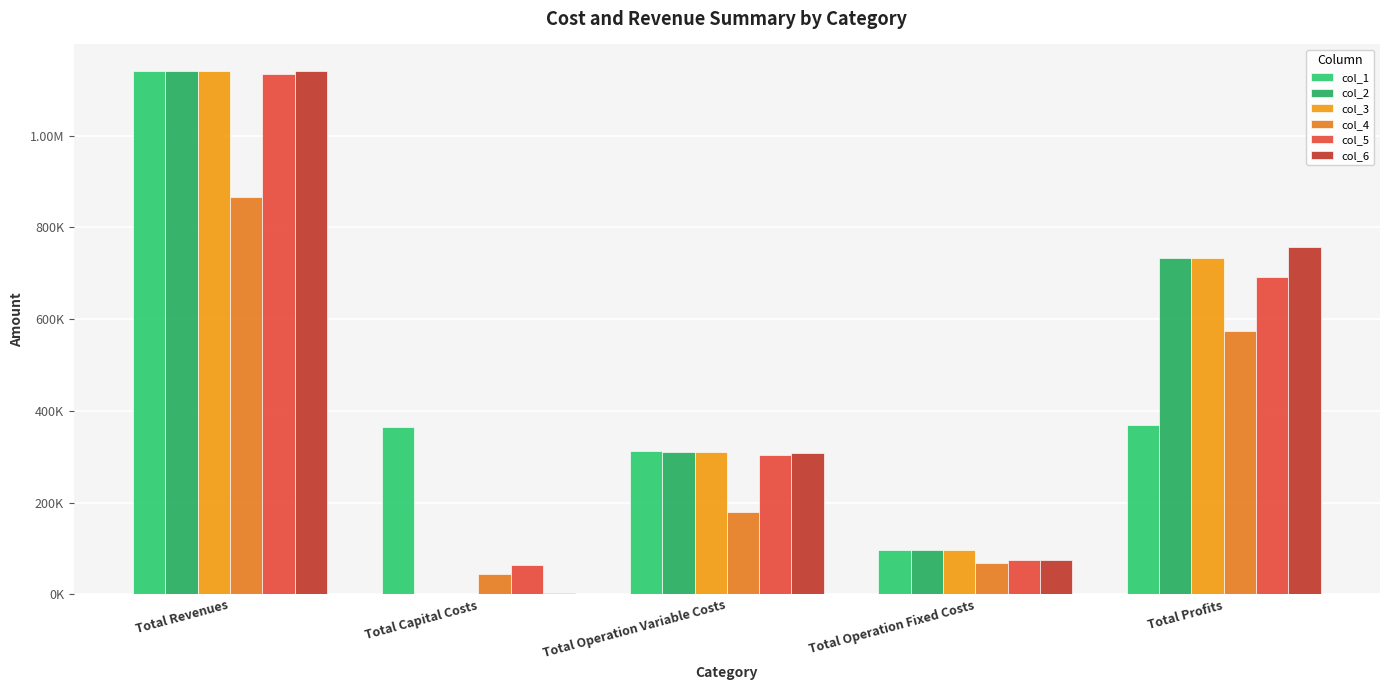

Are the bars horizontal?

No